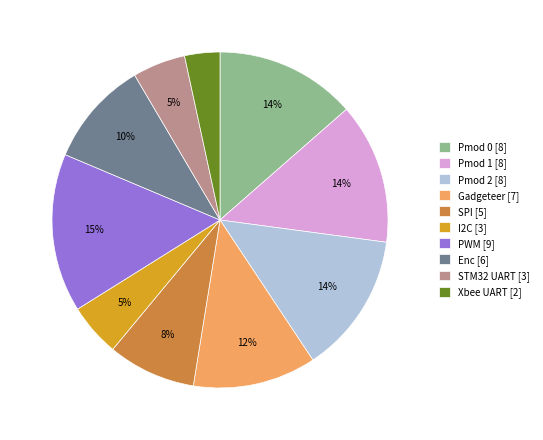

Is I2C the majority of the pie?

No